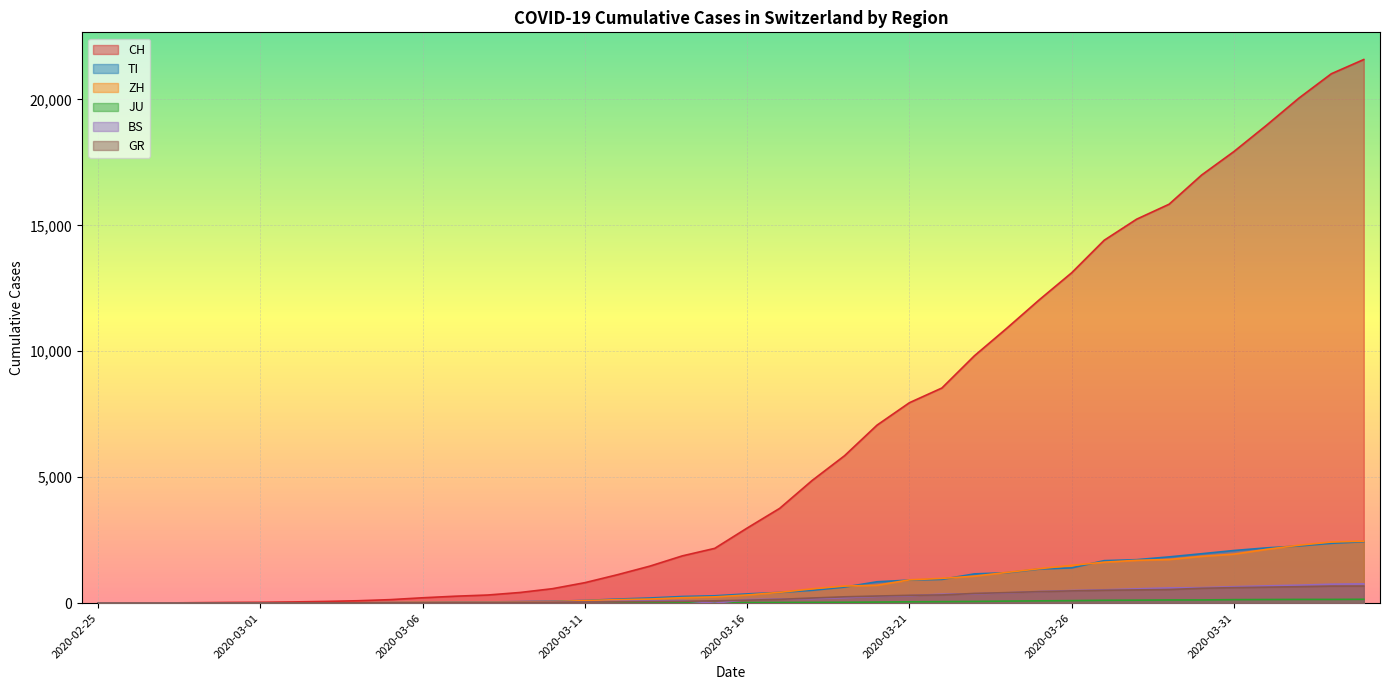

Which series has the widest spread of values?

CH